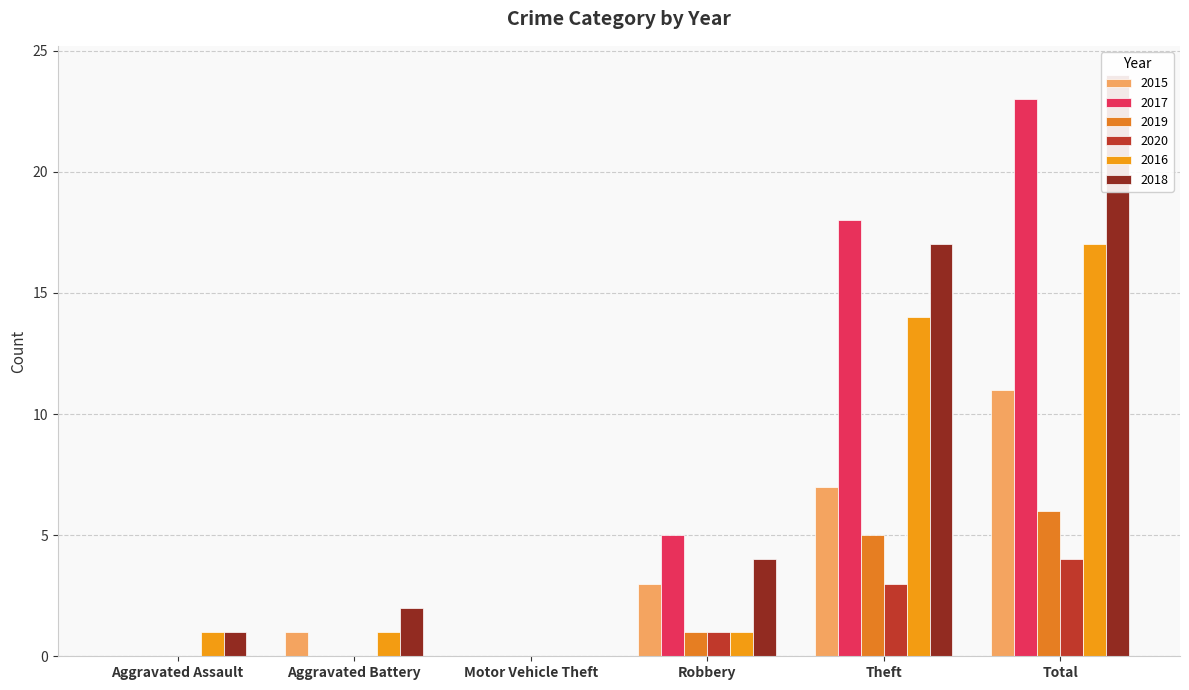

What is the label of the 5th bar from the left?

Theft